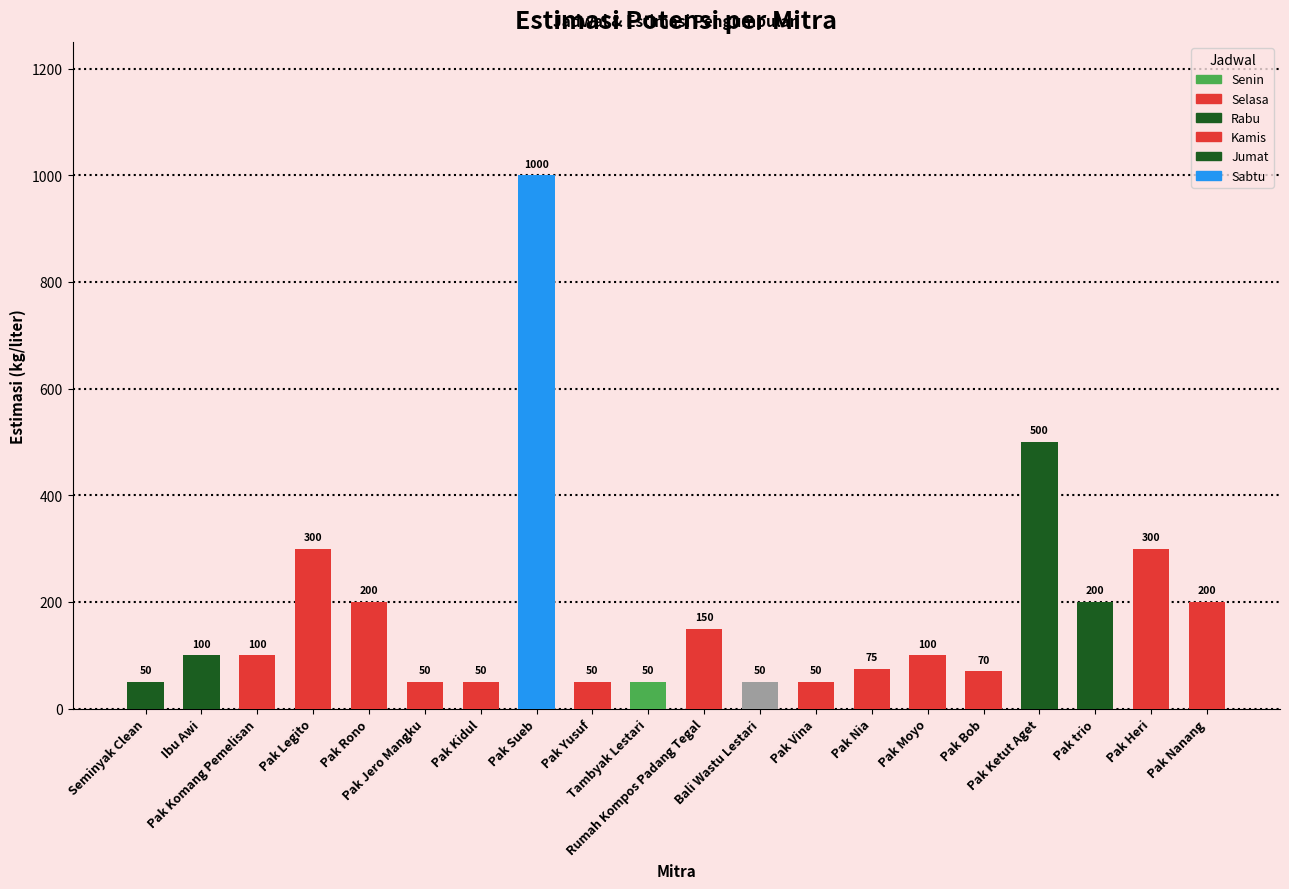

Which label corresponds to the largest value in the chart?

Pak Sueb